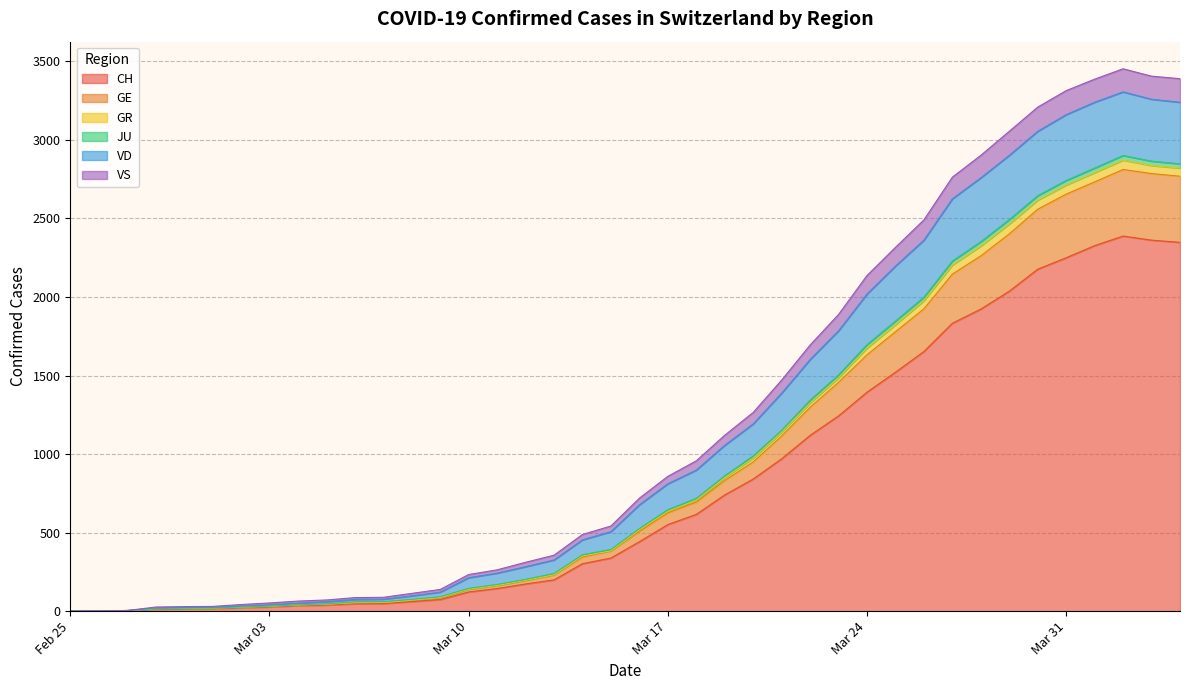

True or false: CH has more than 1 interior local peaks.

False